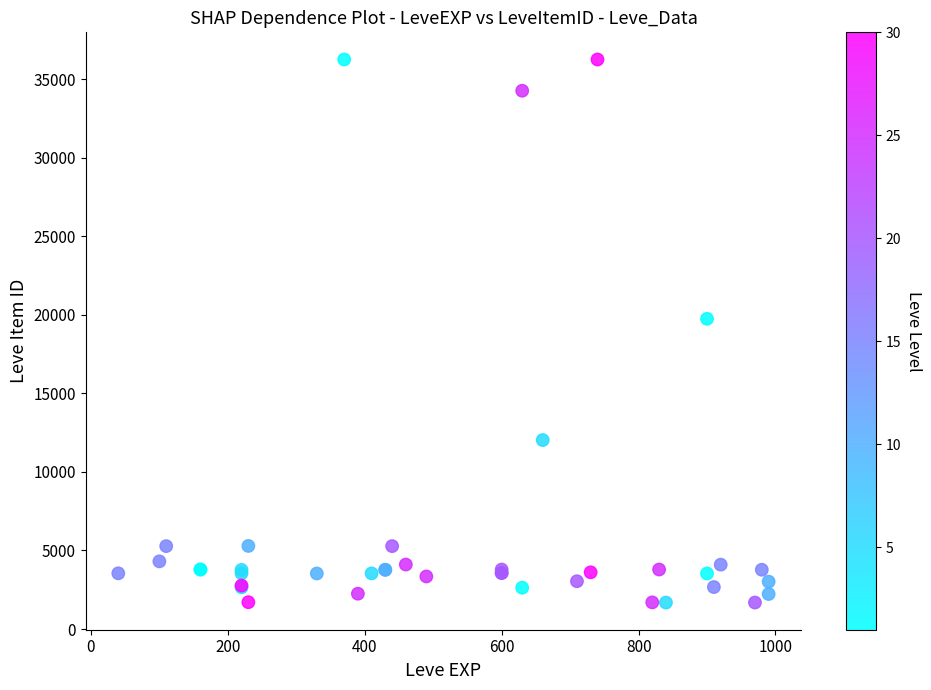

What Y value in the scatter plot is closest to 18967?

19744